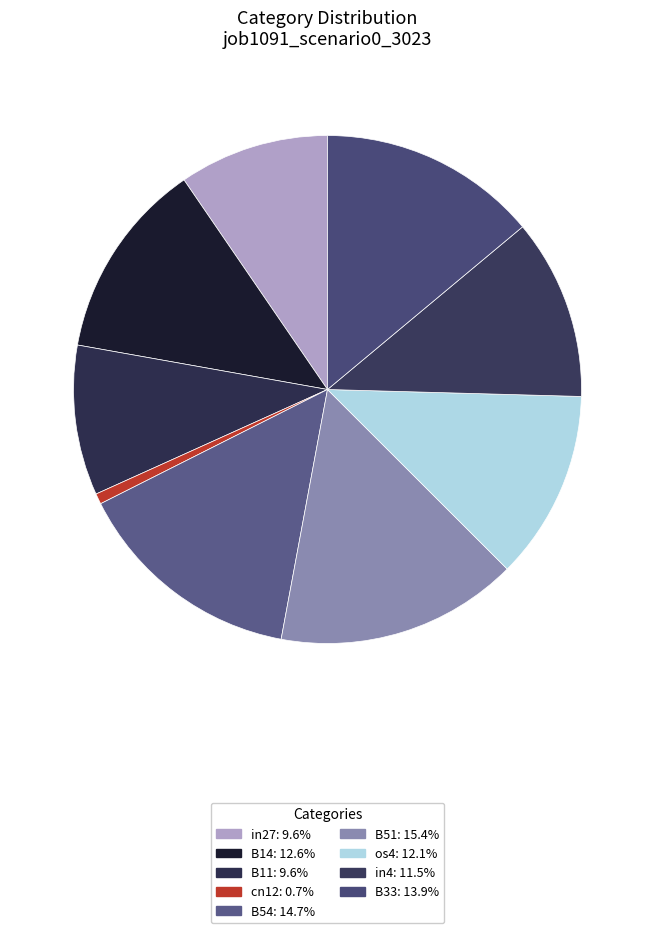

To the nearest percent, what portion does in27 represent?

10%